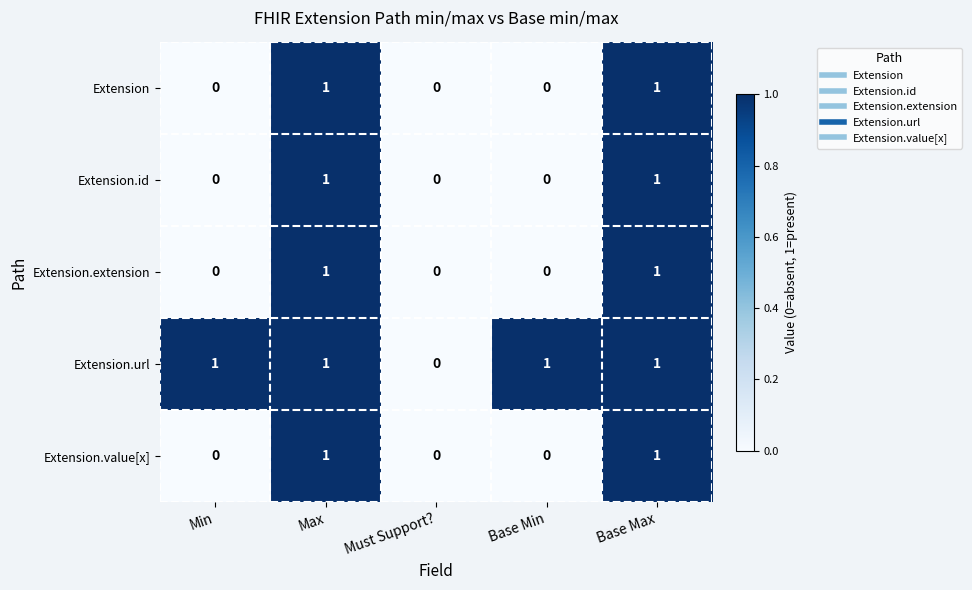

The value of Extension.url at Base Max is 0. True or false?

False